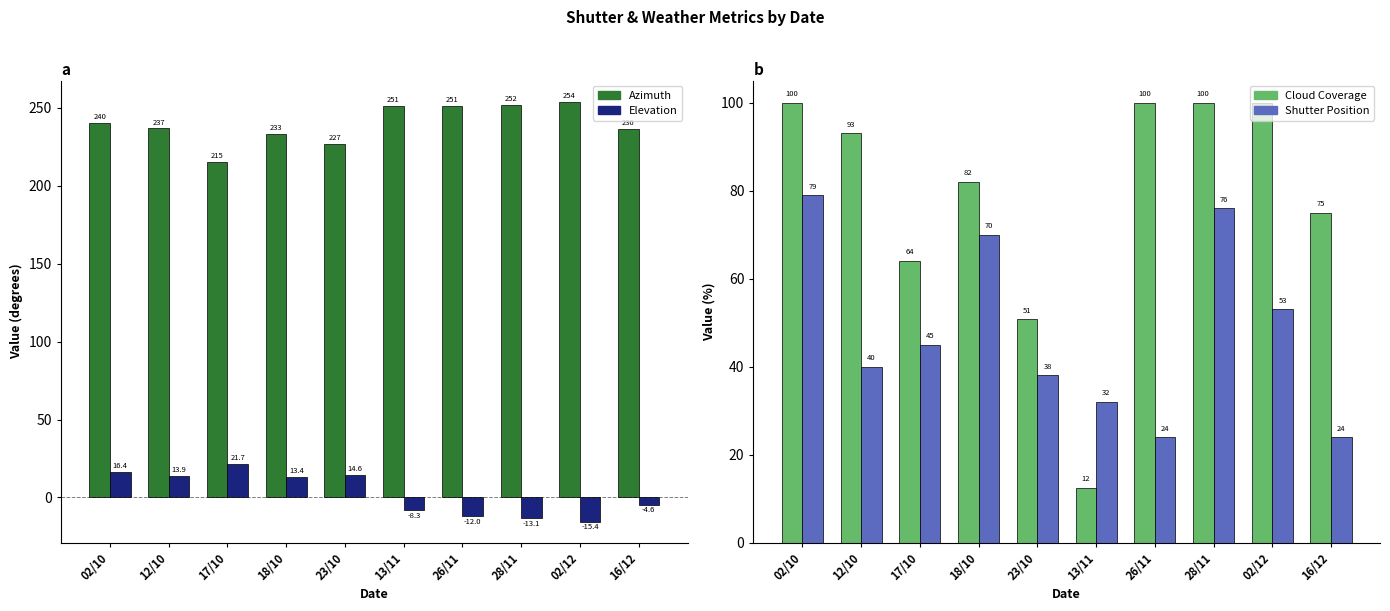

True or false: azimuth has a value of 233.0 at 18/10.

True